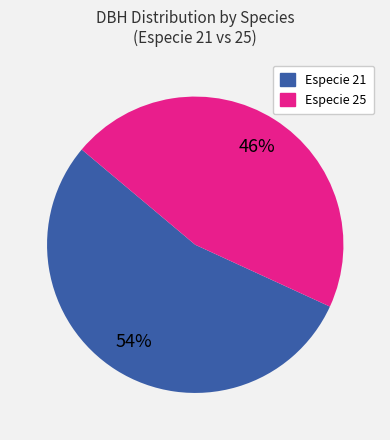

Is there any slice that represents more than half of the pie?

Yes